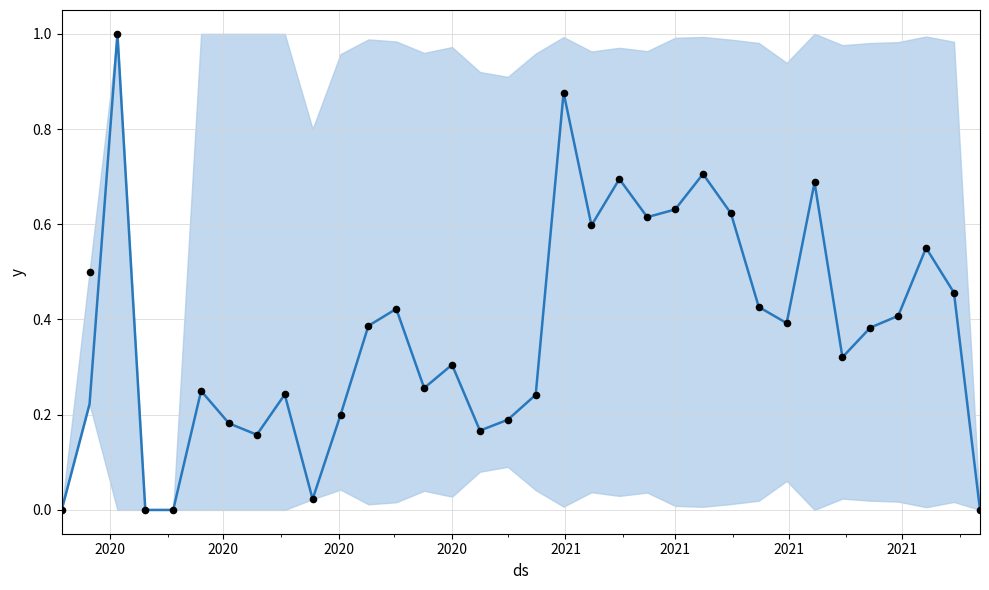

Which series reaches the maximum Y coordinate?

Stage_Treated%